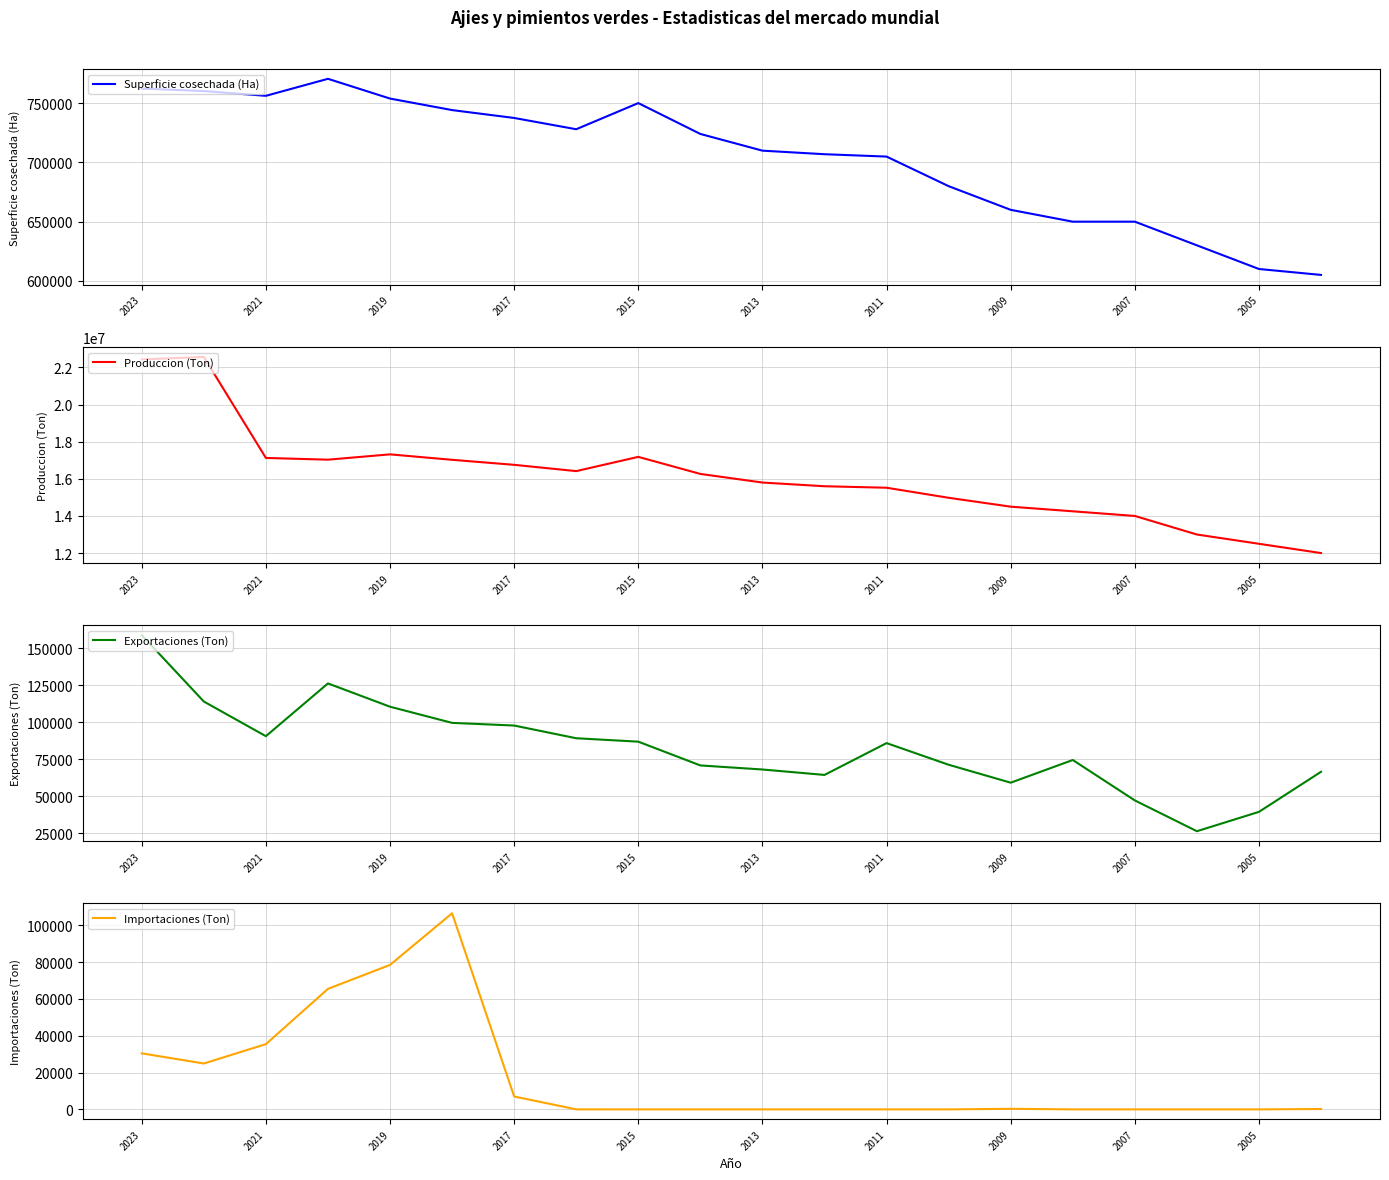

The value of Superficie cosechada (Ha) at 2007 is 1070350. True or false?

False